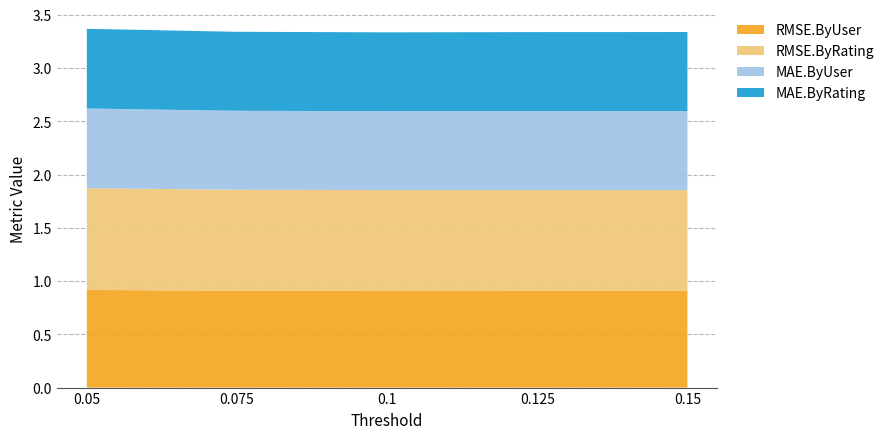

Reading left to right, extract all data points from this chart.

RMSE.ByUser: 0.9	0.9	0.9	0.9	0.9
RMSE.ByRating: 1.0	0.9	0.9	0.9	0.9
MAE.ByUser: 0.7	0.7	0.7	0.7	0.7
MAE.ByRating: 0.7	0.7	0.7	0.7	0.7